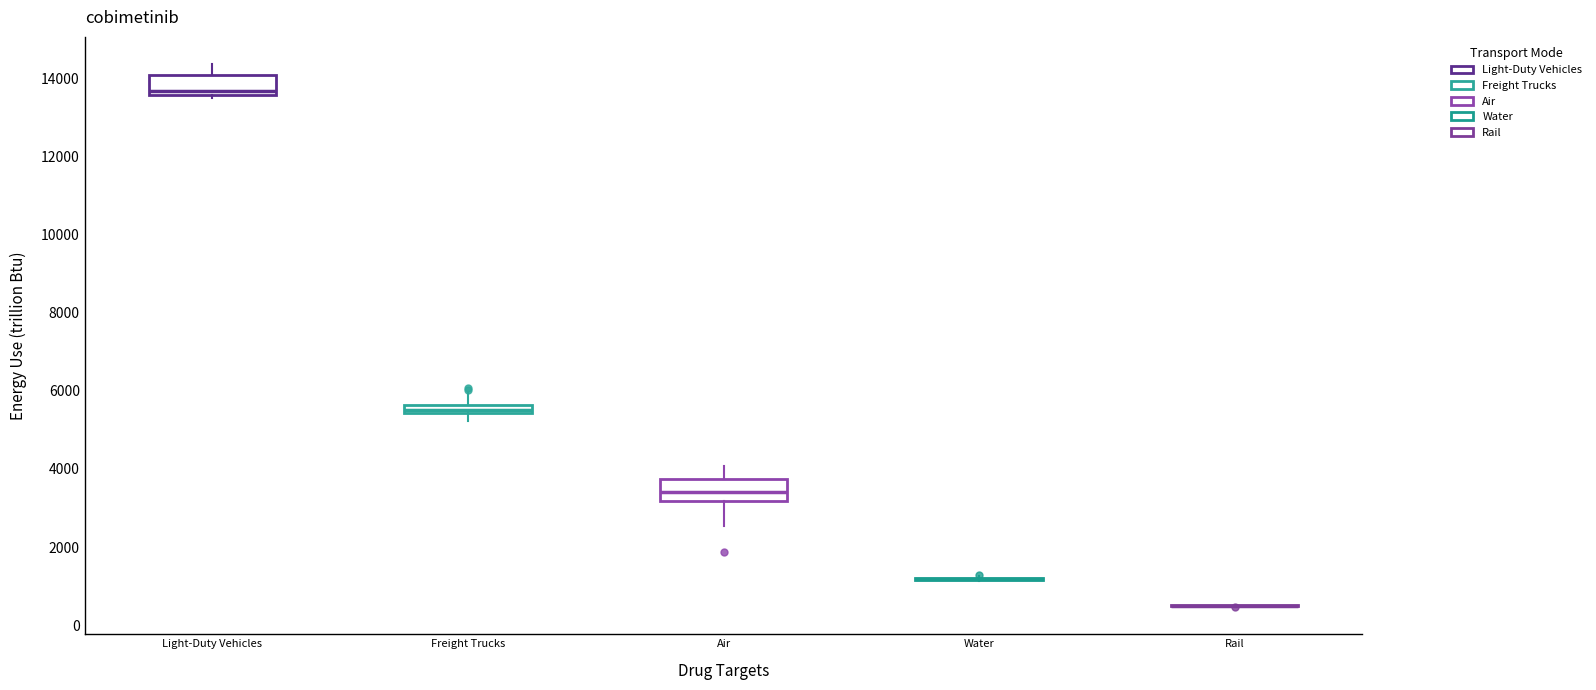

Where is the upper edge of the box for Freight Trucks on the y-axis? The values are not printed on the chart, so give them approximately, as read against the axis.

5600